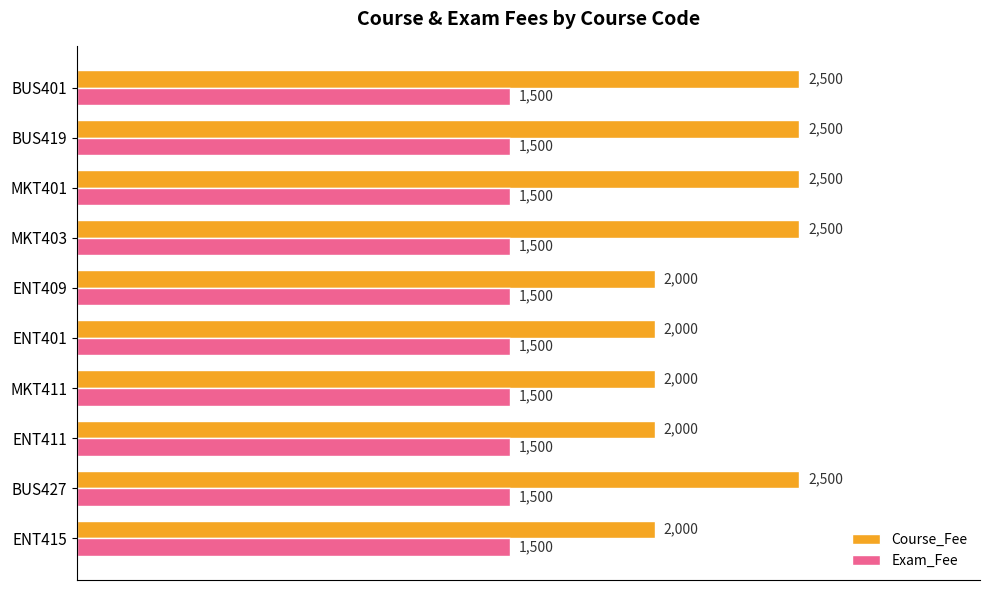

True or false: Course_Fee has a value of 2000 at ENT409.

True